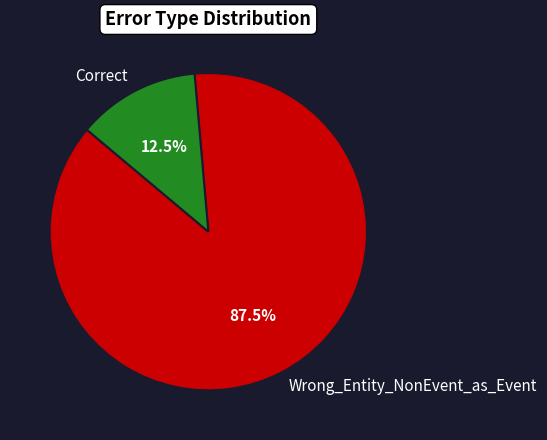

Count the number of slices in the pie.

2